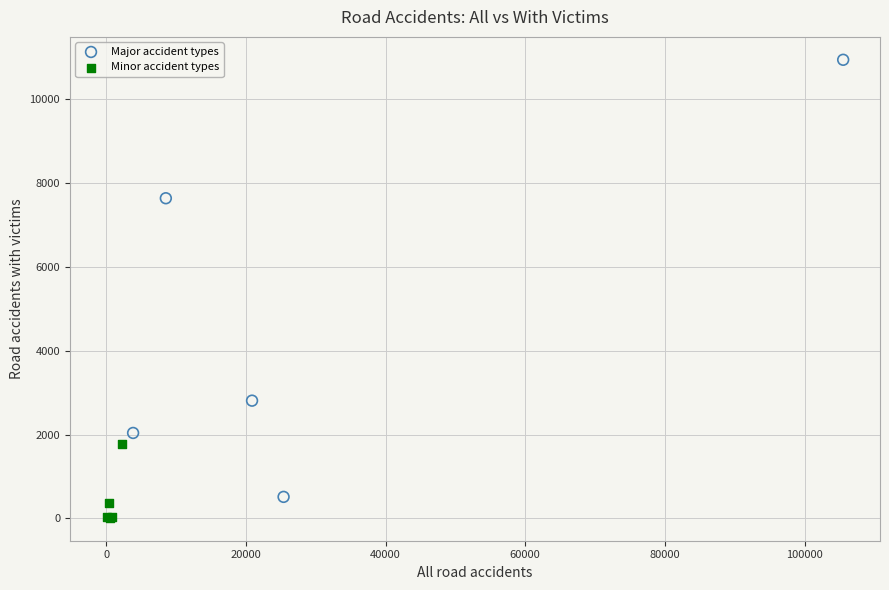

Which series contains the lowest Y value?

Minor accident types